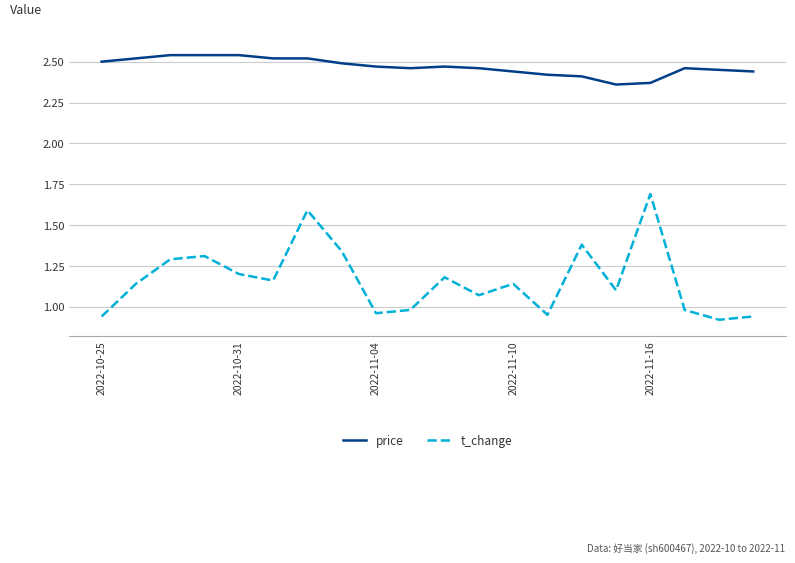

List the series in order of their peak value, highest first.

price, t_change